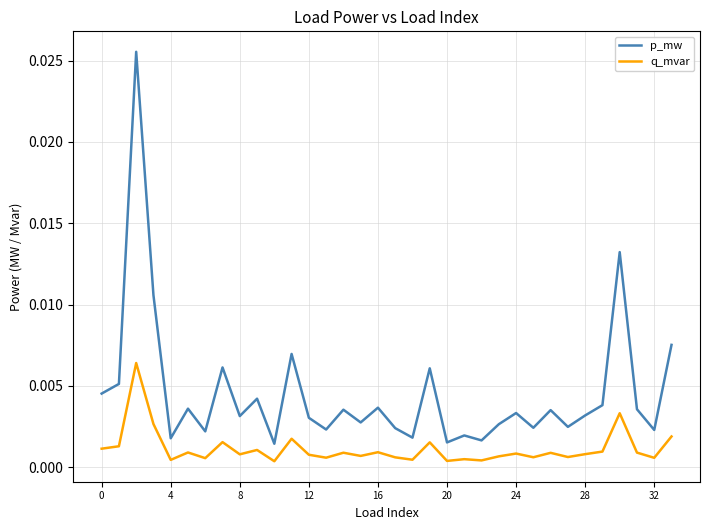

How many lines are shown in the chart?

2